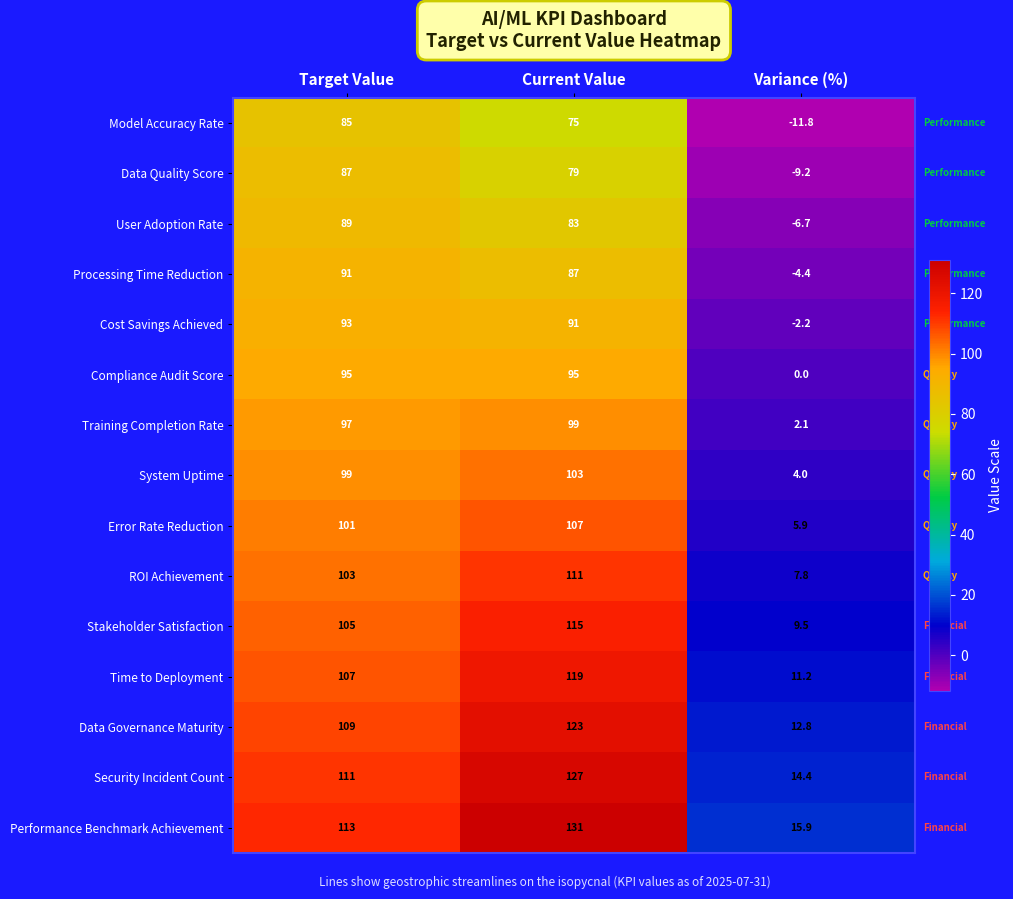

At which label does User Adoption Rate first exceed 83?

Target Value